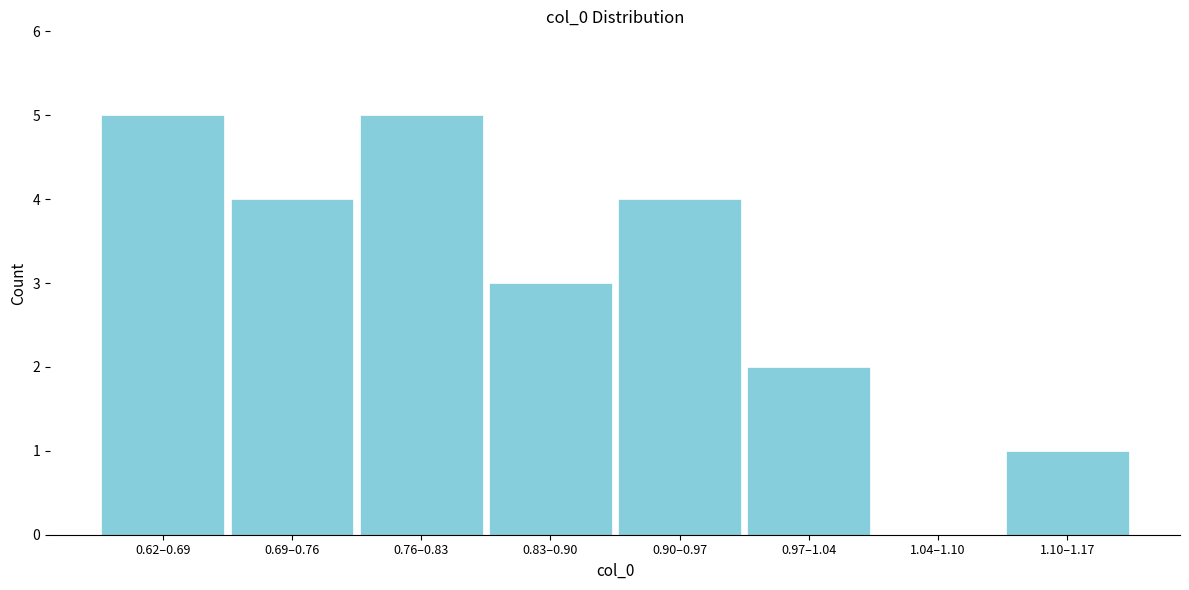

Reading right to left, what are all the values shown in this chart?

1.10–1.17=1	1.04–1.10=0	0.97–1.04=2	0.90–0.97=4	0.83–0.90=3	0.76–0.83=5	0.69–0.76=4	0.62–0.69=5